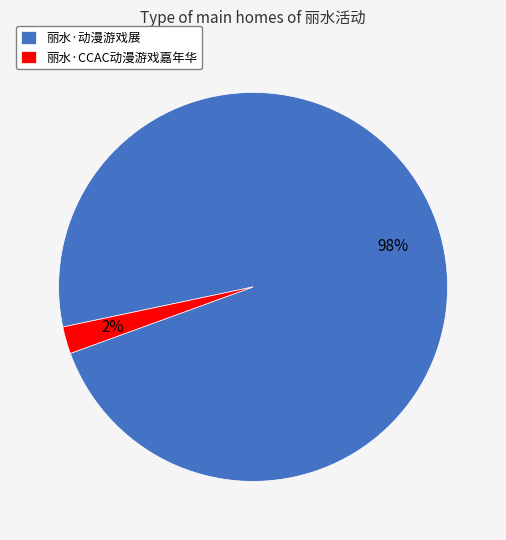

What is the smallest slice in the pie chart?

丽水·CCAC动漫游戏嘉年华